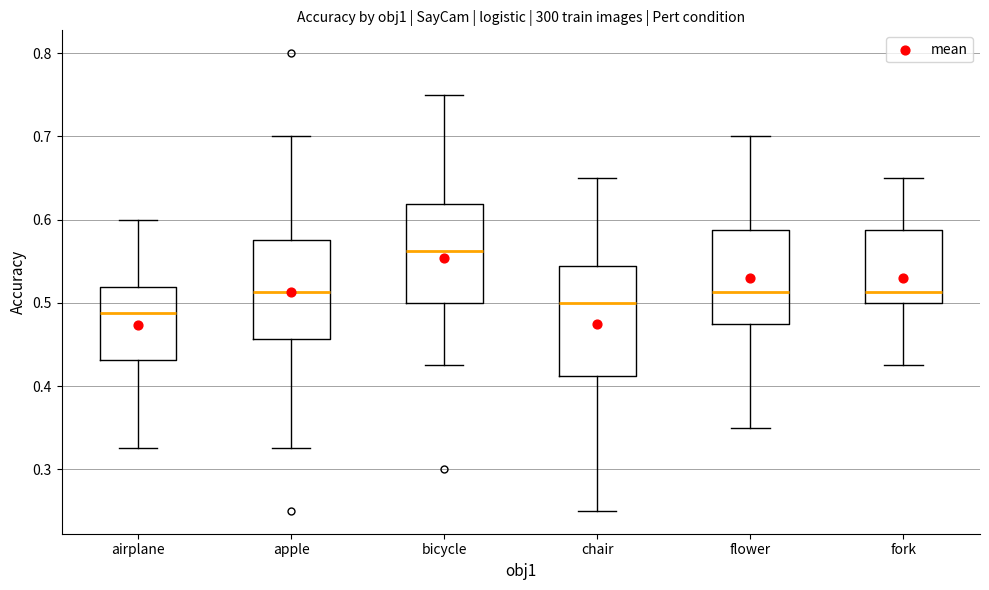

Reading left to right, transcribe this box plot: for each box, give where its median line is, the range the box spans, and where its two whiskers end, as read against the y-axis. The values are not printed on the chart, so give them approximately, as read against the axis.

airplane: median 0.49, box 0.43 to 0.52, whiskers 0.33 to 0.60
apple: median 0.51, box 0.46 to 0.58, whiskers 0.33 to 0.70
bicycle: median 0.56, box 0.50 to 0.62, whiskers 0.43 to 0.75
chair: median 0.50, box 0.41 to 0.54, whiskers 0.25 to 0.65
flower: median 0.51, box 0.48 to 0.59, whiskers 0.35 to 0.70
fork: median 0.51, box 0.50 to 0.59, whiskers 0.43 to 0.65